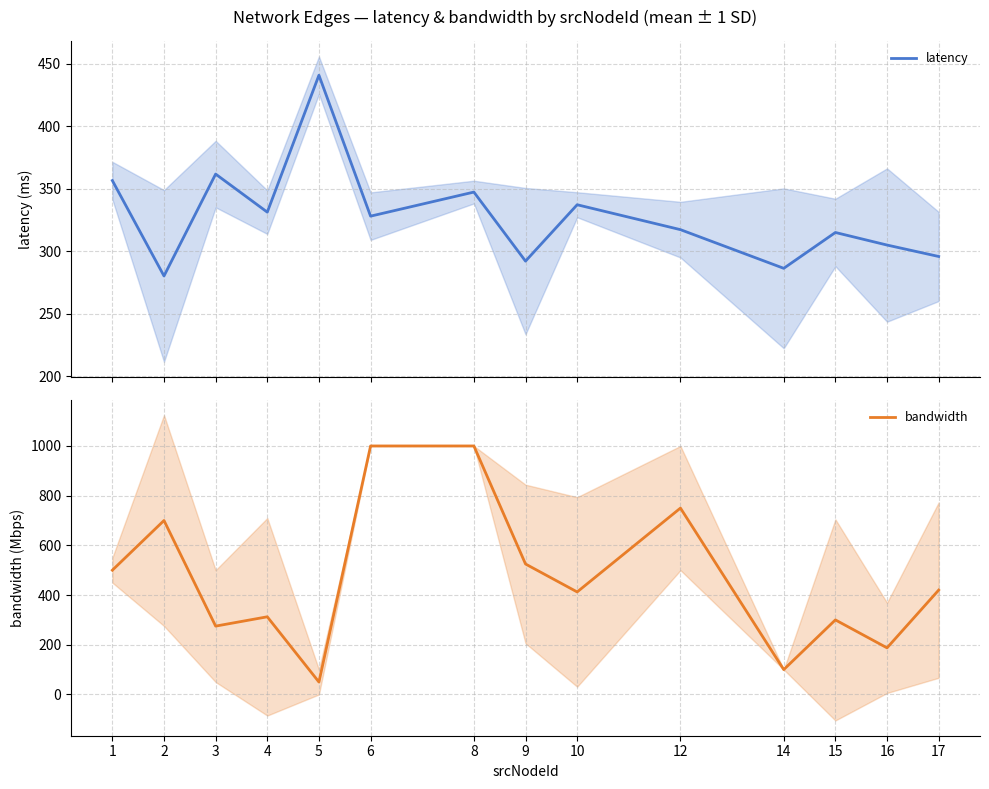

How many data points in latency are above 328?

7